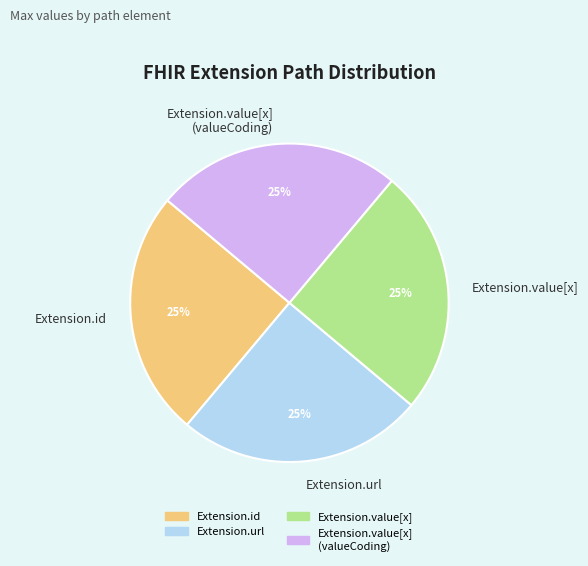

Is there any slice that represents more than half of the pie?

No